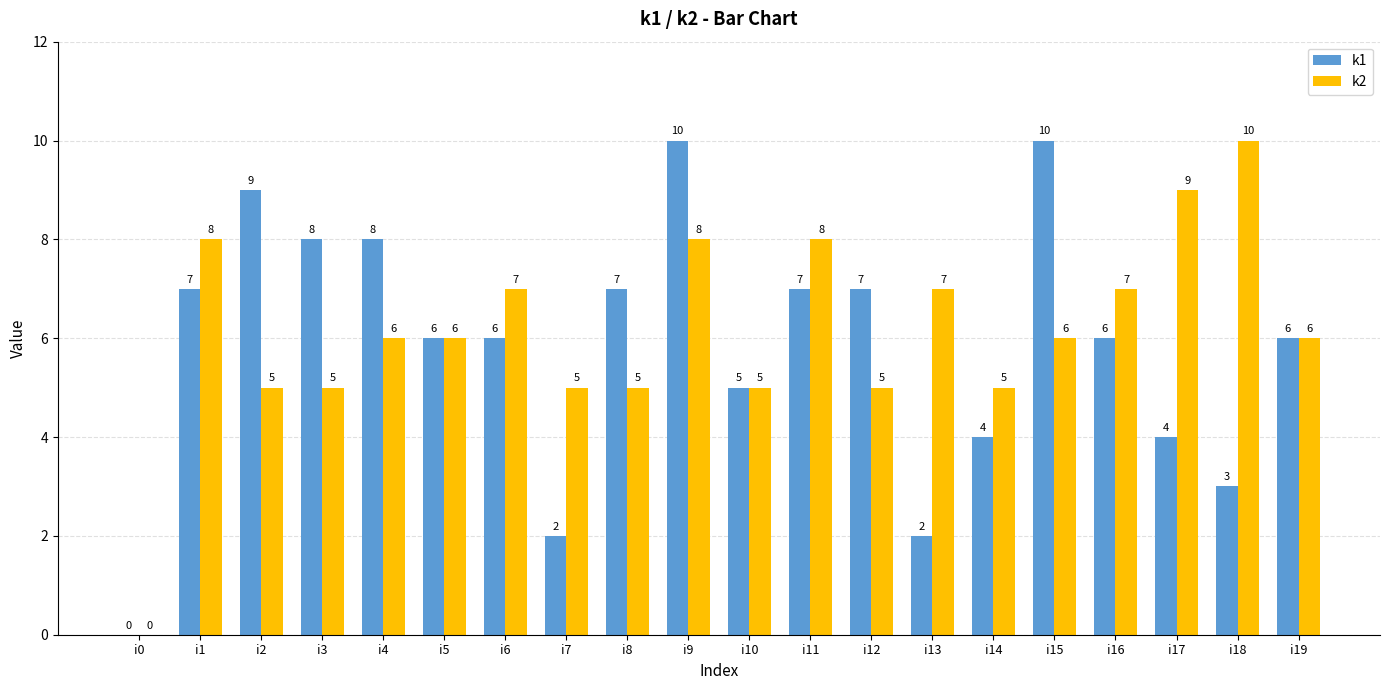

Is the value of k1 at i18 greater than the value of k2 at i16?

No